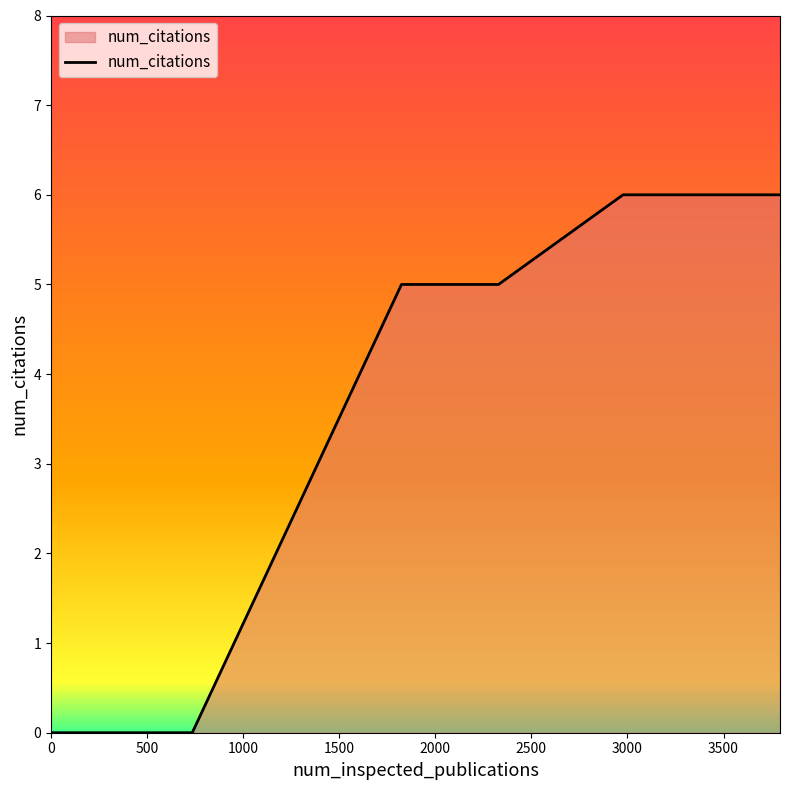

What is the sum of all values?

28